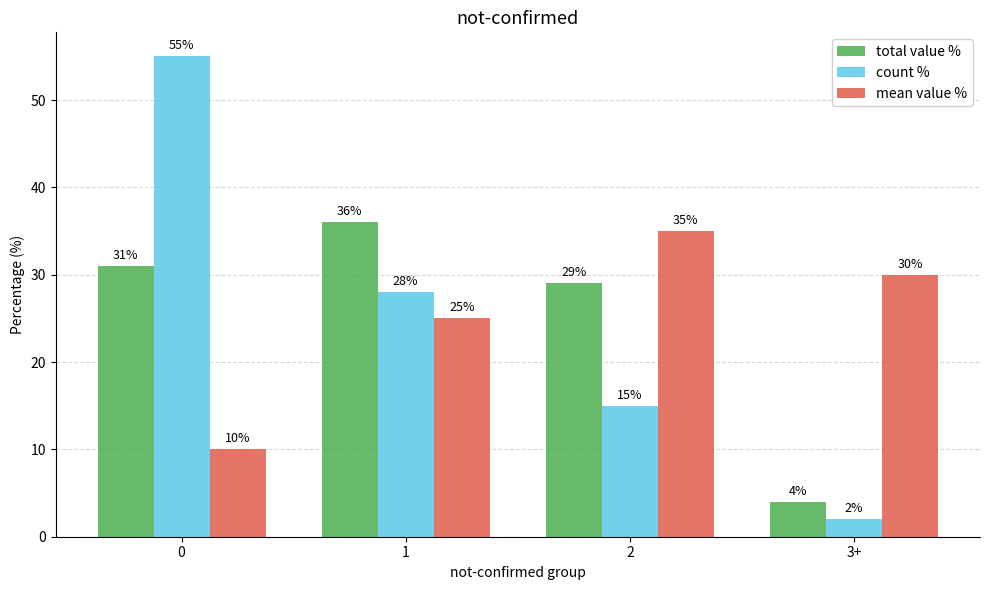

How many distinct data groups are displayed?

3